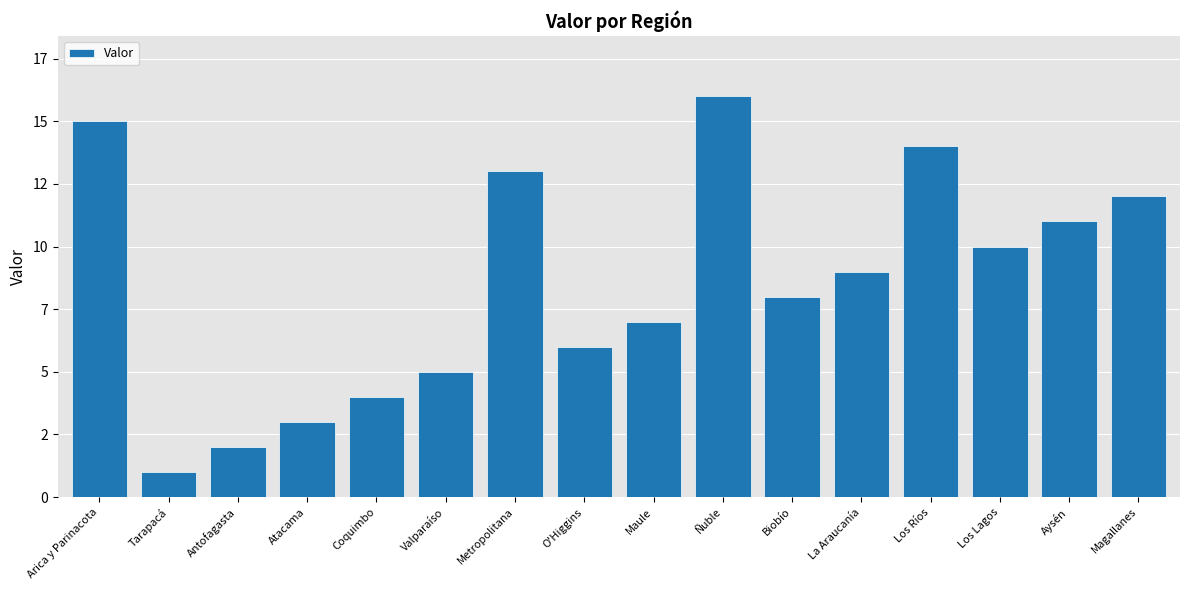

Which label corresponds to the largest value in the chart?

Ñuble